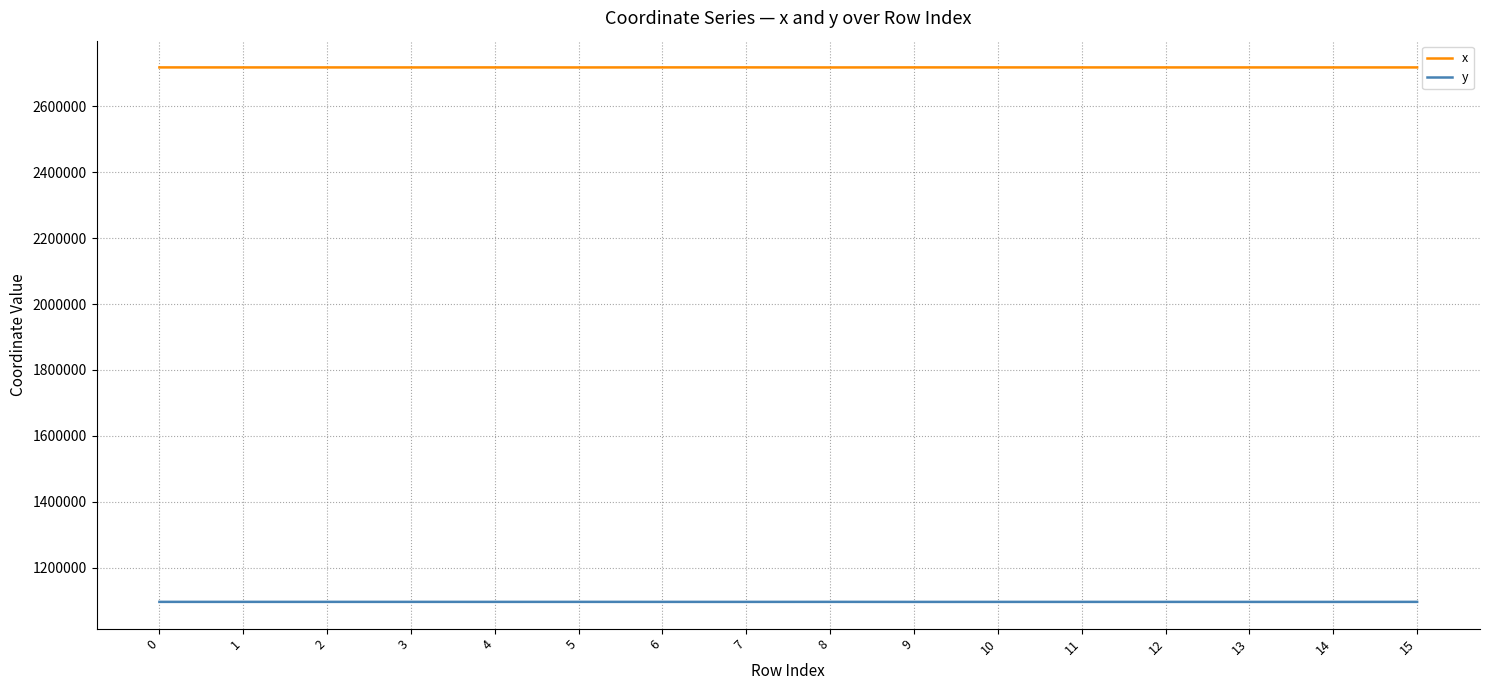

The value of x at 8 is 2718204.7. True or false?

True